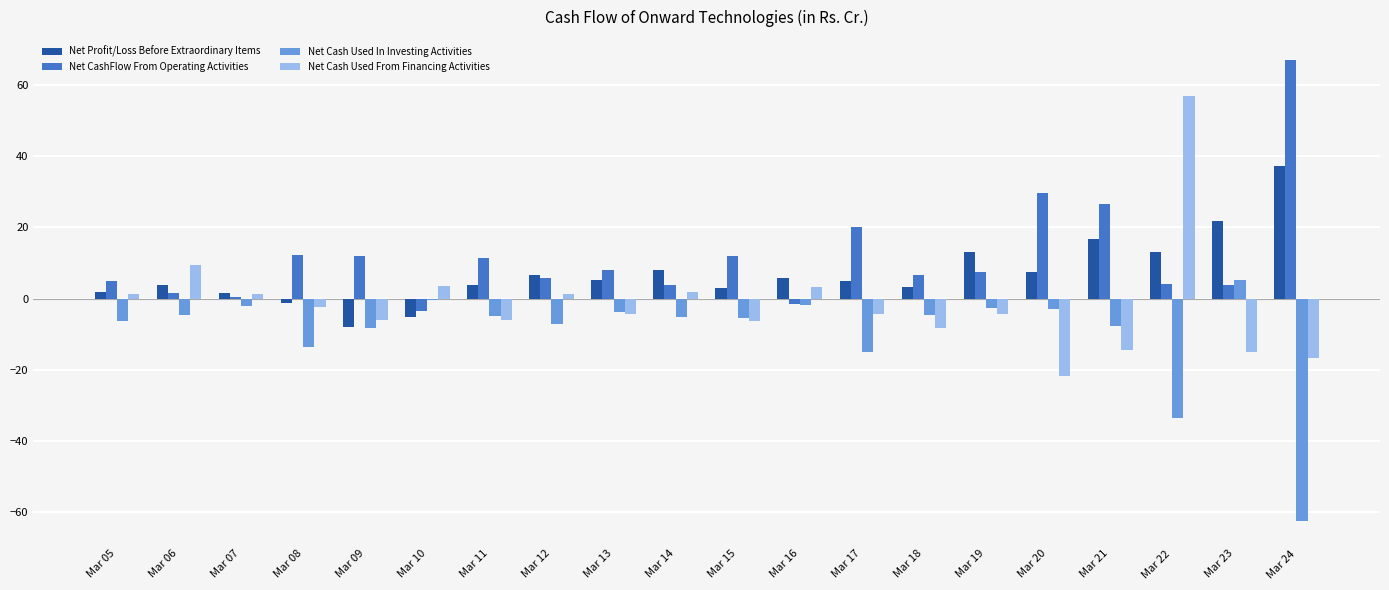

What is the sum of the Net Profit/Loss Before Extraordinary Items values at Mar 23 and Mar 24?

59.0